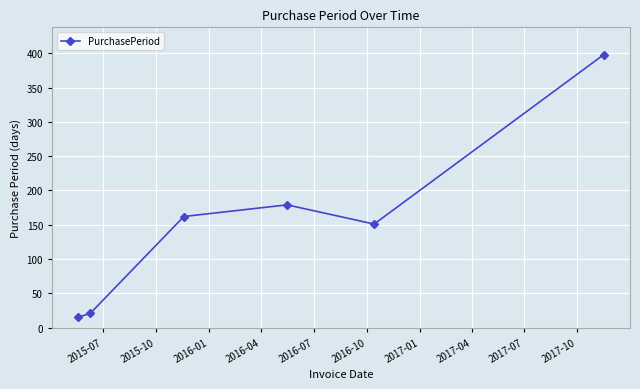

Reading right to left, what are all the values shown in this chart?

398	151	179	162	21	15